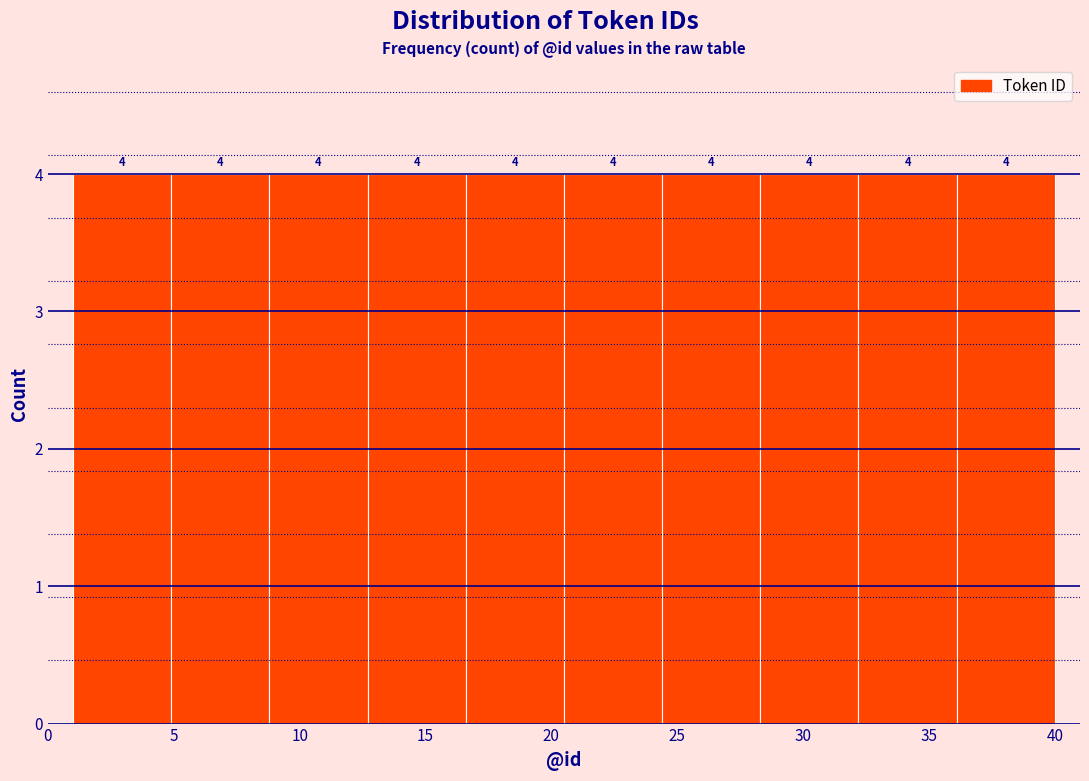

Reading left to right, list every bar in this chart as the range it spans on the x-axis followed by its height. The bar edges are not printed on the chart, so give them approximately, as read against the axis.

1.0 to 4.9: 4
4.9 to 8.8: 4
8.8 to 12.7: 4
12.7 to 16.6: 4
16.6 to 20.5: 4
20.5 to 24.4: 4
24.4 to 28.3: 4
28.3 to 32.2: 4
32.2 to 36.1: 4
36.1 to 40.0: 4